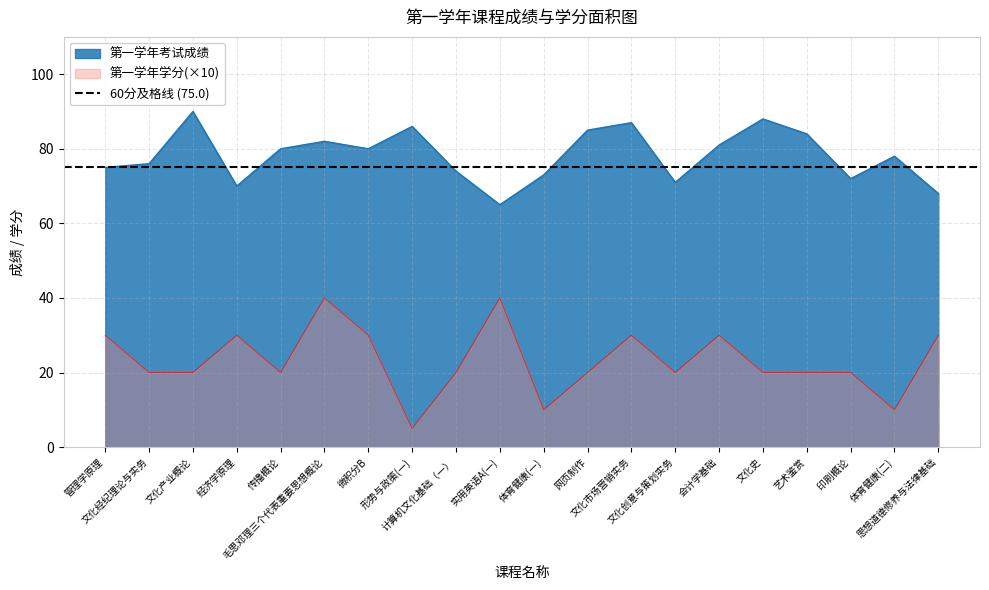

Between 计算机文化基础（一） and 实用英语A(一), which is larger?

计算机文化基础（一）